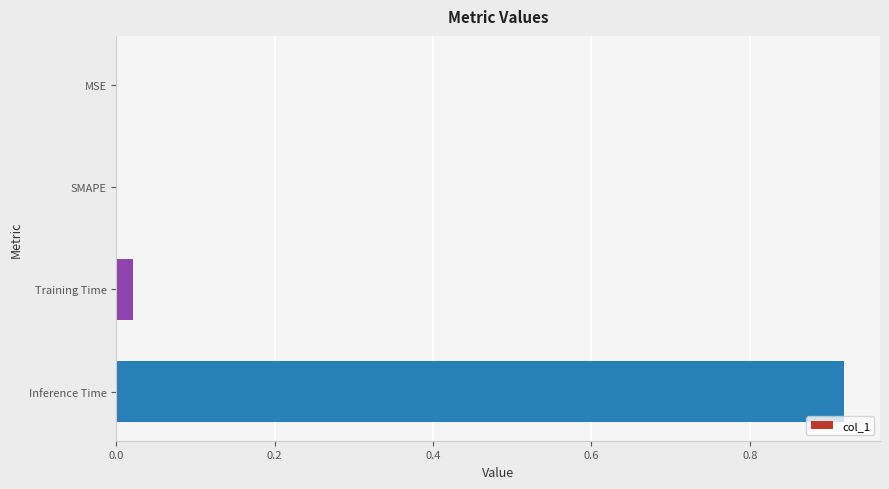

Which has a higher value, MSE or Training Time?

Training Time